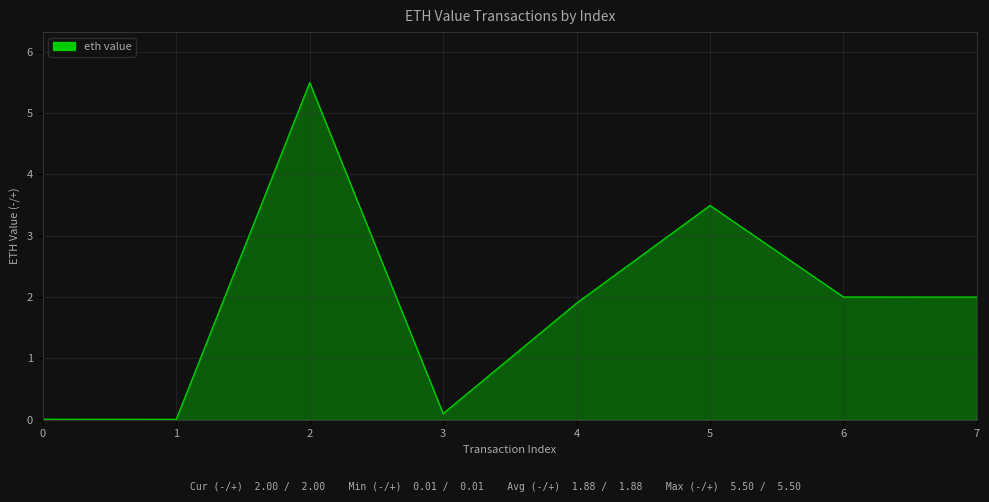

What is the ratio of the value at 3 to the value at 6?

0.1